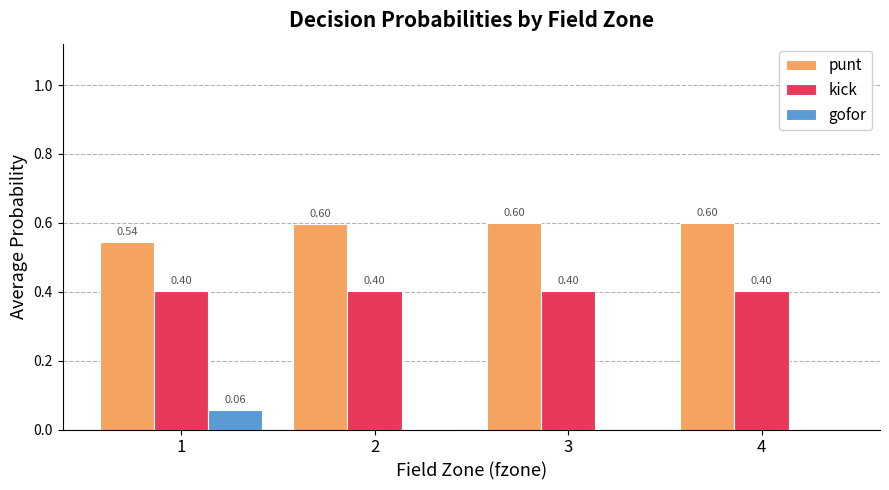

What is the maximum value for punt?

0.6